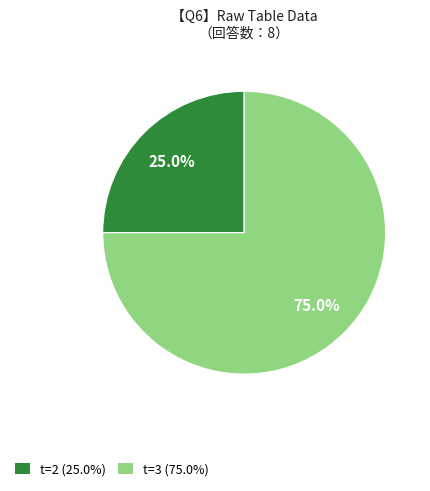

Is the sum of t=2 (25.0%) and t=3 (75.0%) greater than half?

Yes